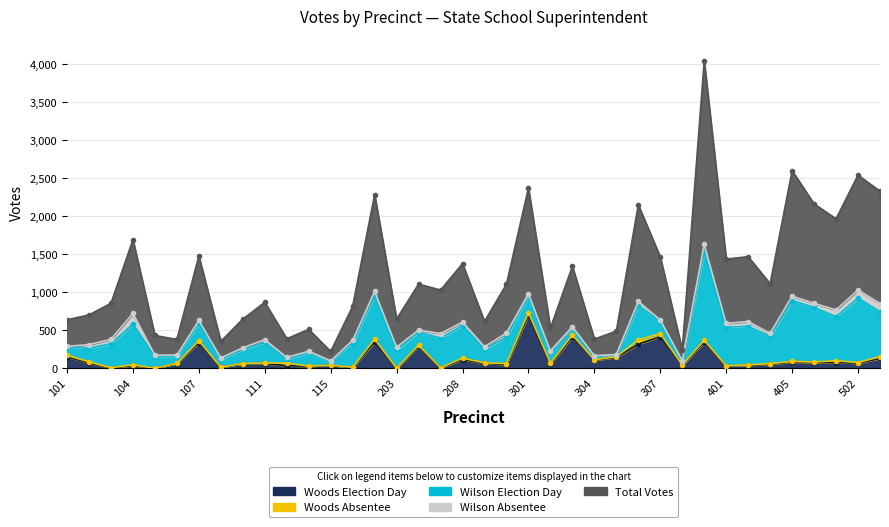

The value of Woods Election Day at 404 is 15. True or false?

False